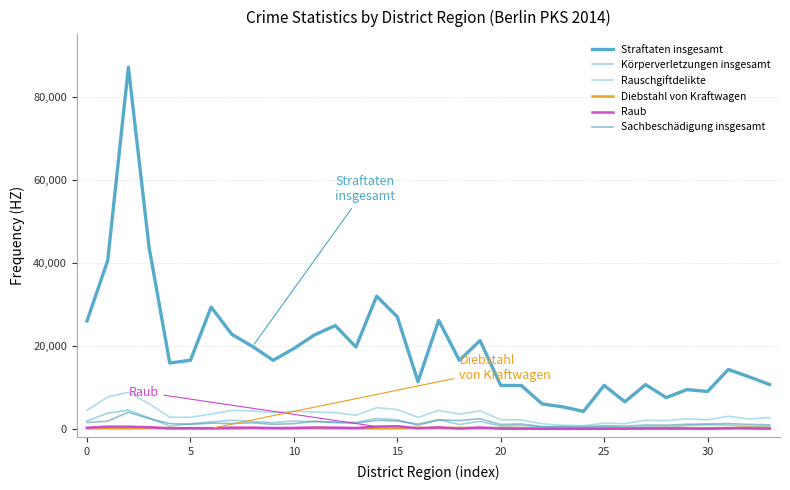

True or false: Rauschgiftdelikte and Körperverletzungen insgesamt cross at least once.

False